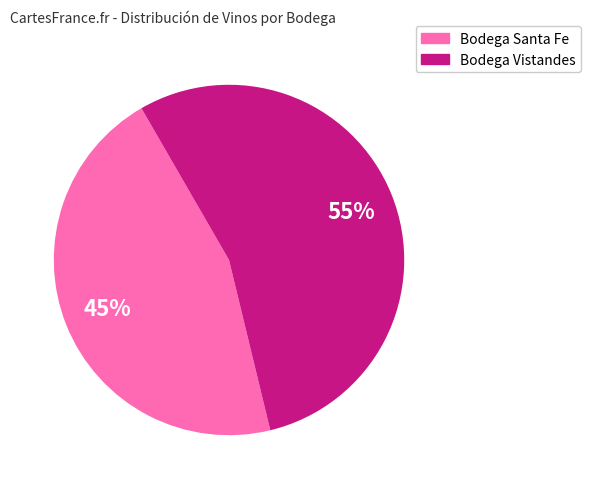

To the nearest percent, what is the average slice percentage?

50%